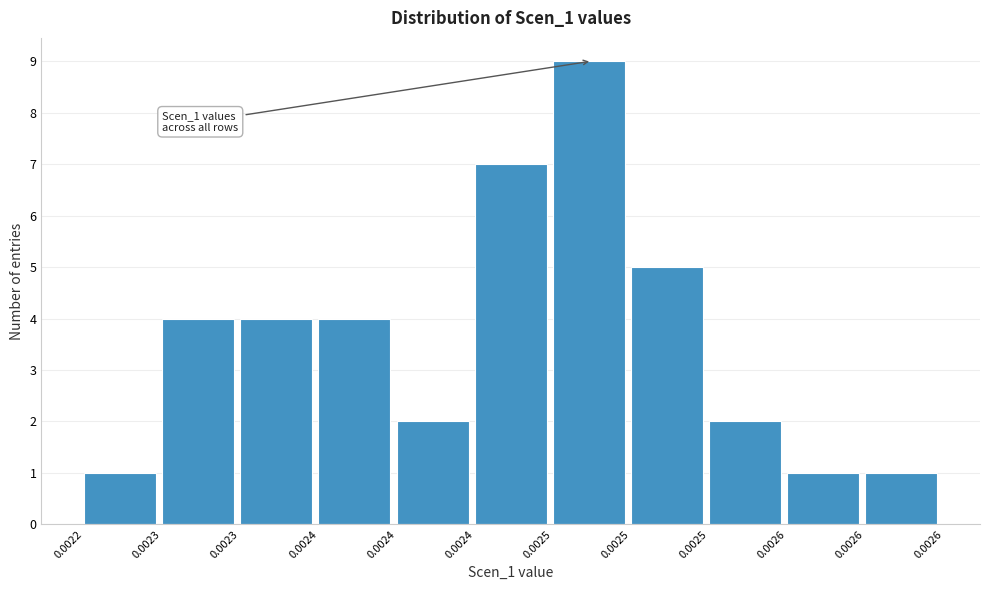

Does the chart contain any negative values?

No